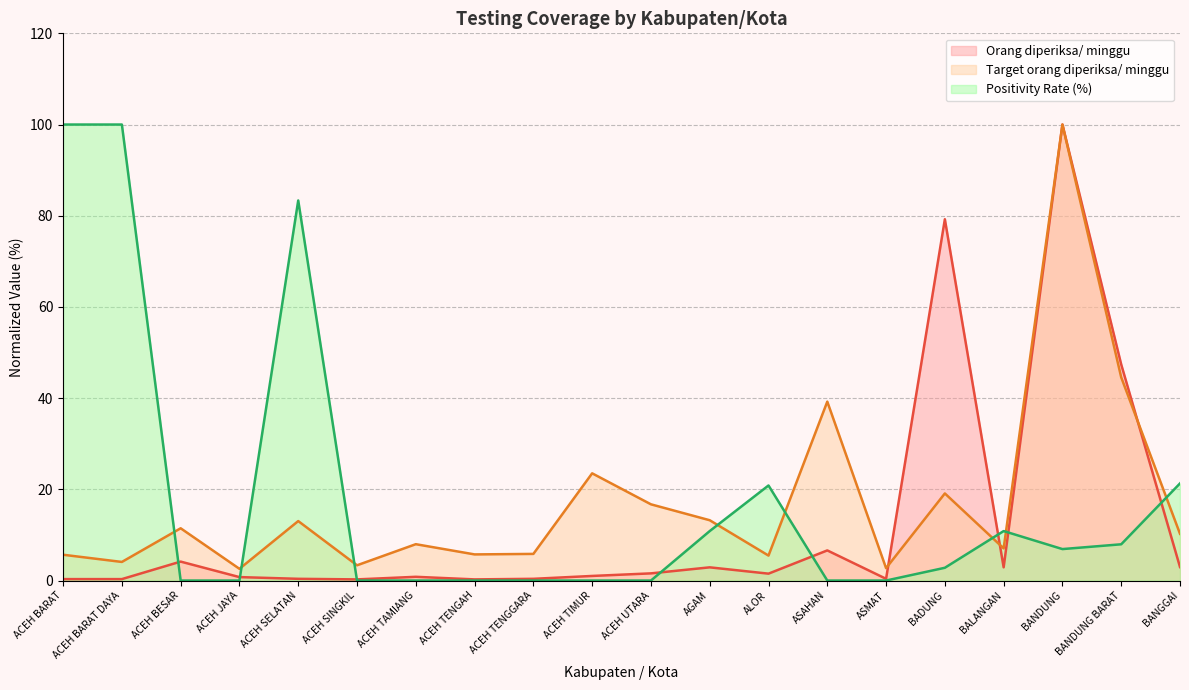

Between ACEH BARAT DAYA and ASAHAN, which series saw the biggest shift?

Positivity Rate (%)